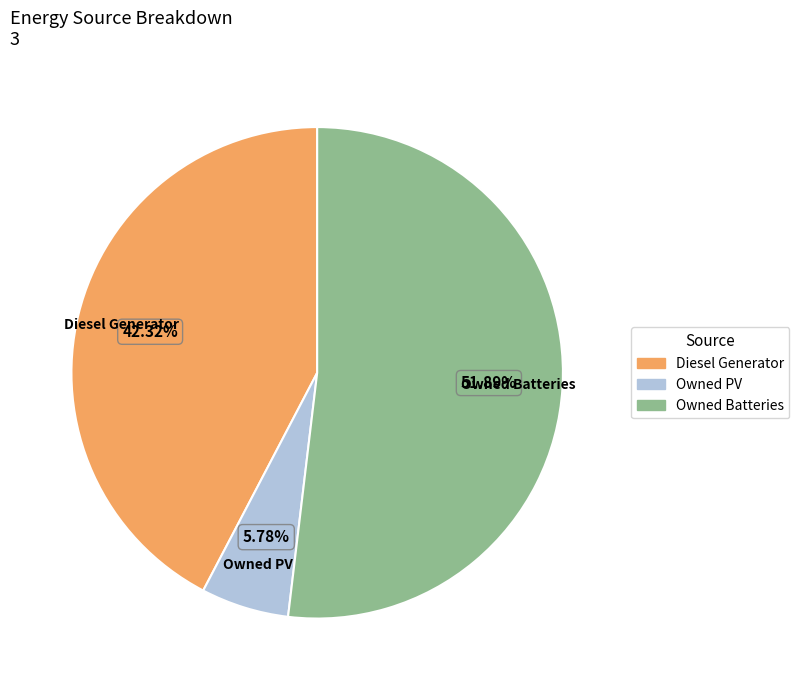

How many segments does this pie chart have?

3